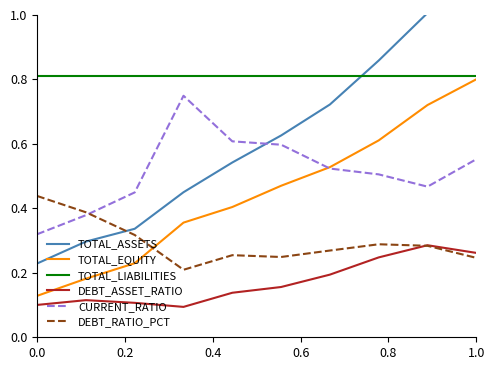

Reading right to left, what are all the values shown in this chart?

TOTAL_ASSETS: 1.1	1.0	0.9	0.7	0.6	0.5	0.5	0.3	0.3	0.2
TOTAL_EQUITY: 0.8	0.7	0.6	0.5	0.5	0.4	0.4	0.2	0.2	0.1
TOTAL_LIABILITIES: 0.8	0.8	0.8	0.8	0.8	0.8	0.8	0.8	0.8	0.8
DEBT_ASSET_RATIO: 0.3	0.3	0.2	0.2	0.2	0.1	0.1	0.1	0.1	0.1
CURRENT_RATIO: 0.6	0.5	0.5	0.5	0.6	0.6	0.7	0.4	0.4	0.3
DEBT_RATIO_PCT: 0.2	0.3	0.3	0.3	0.2	0.3	0.2	0.3	0.4	0.4